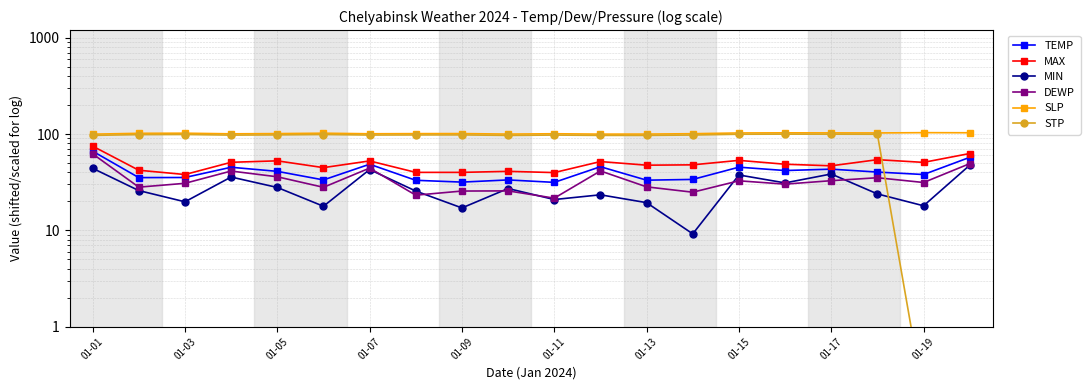

What value does the STP series have at 01-15?

99.5